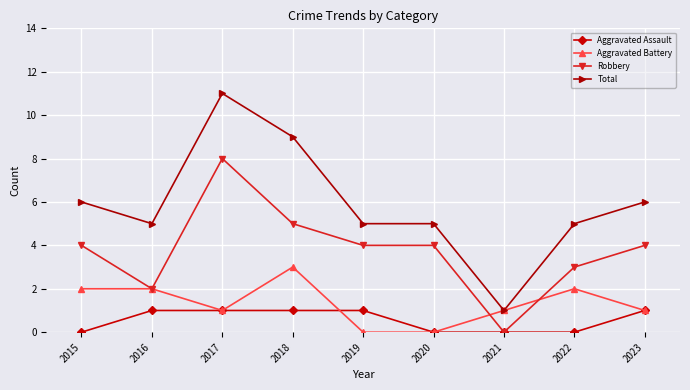

Count the number of data series in this chart.

4